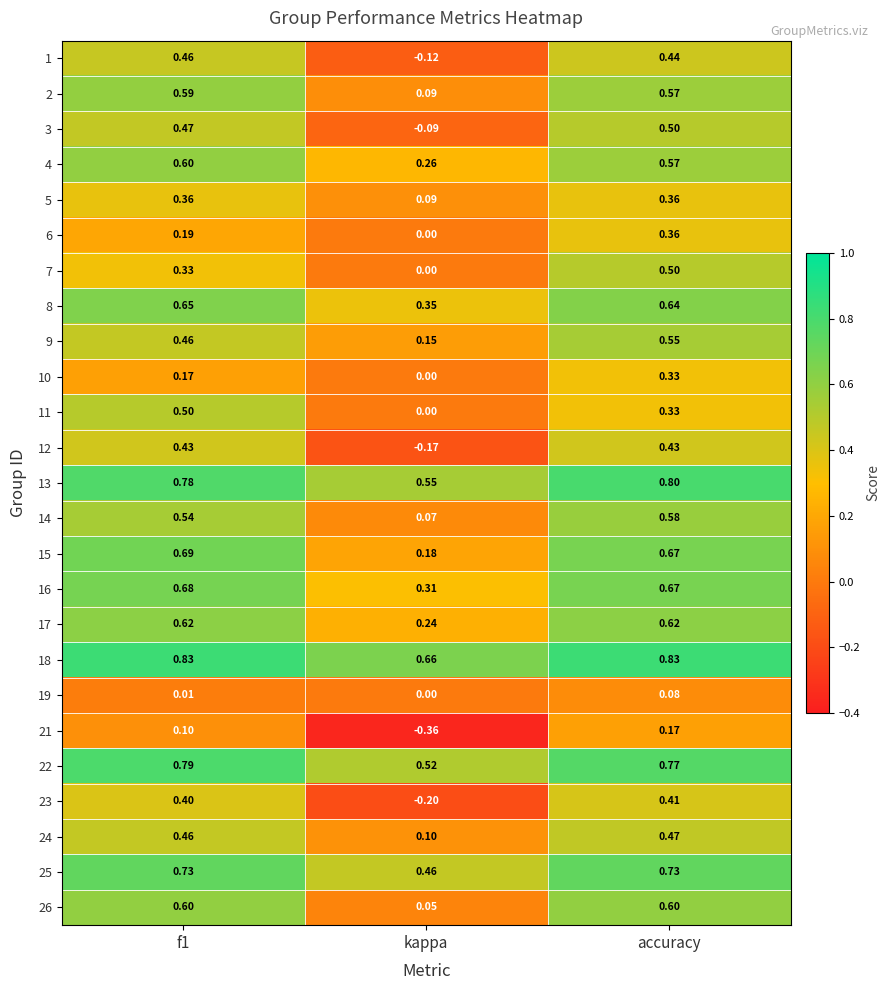

Count the number of categories in the chart.

3